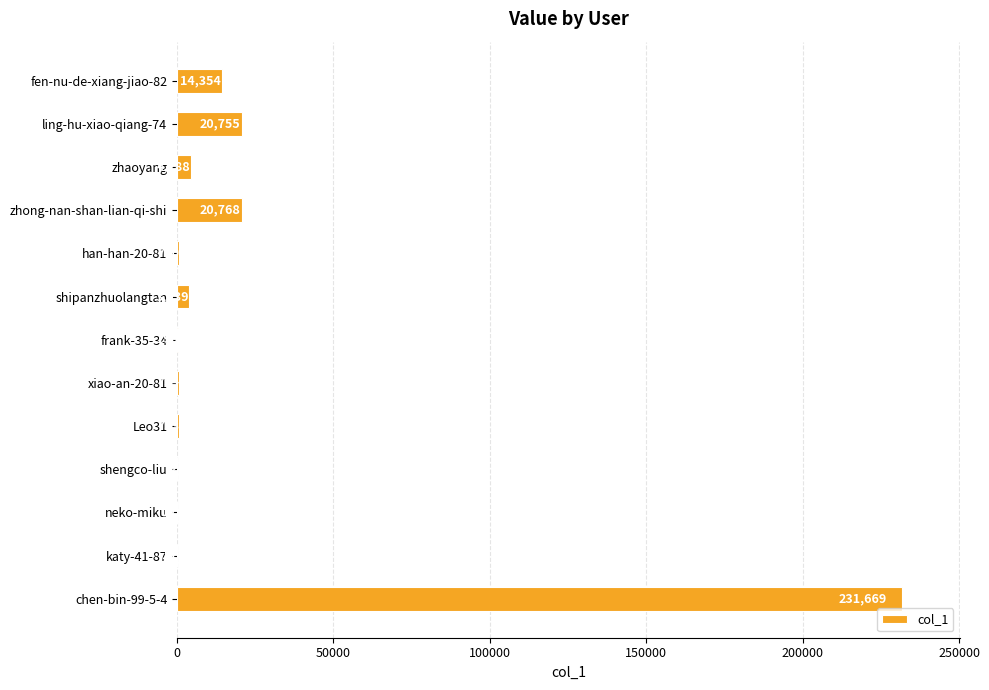

What is the ratio of the value at neko-miku to the value at katy-41-87?

1.5